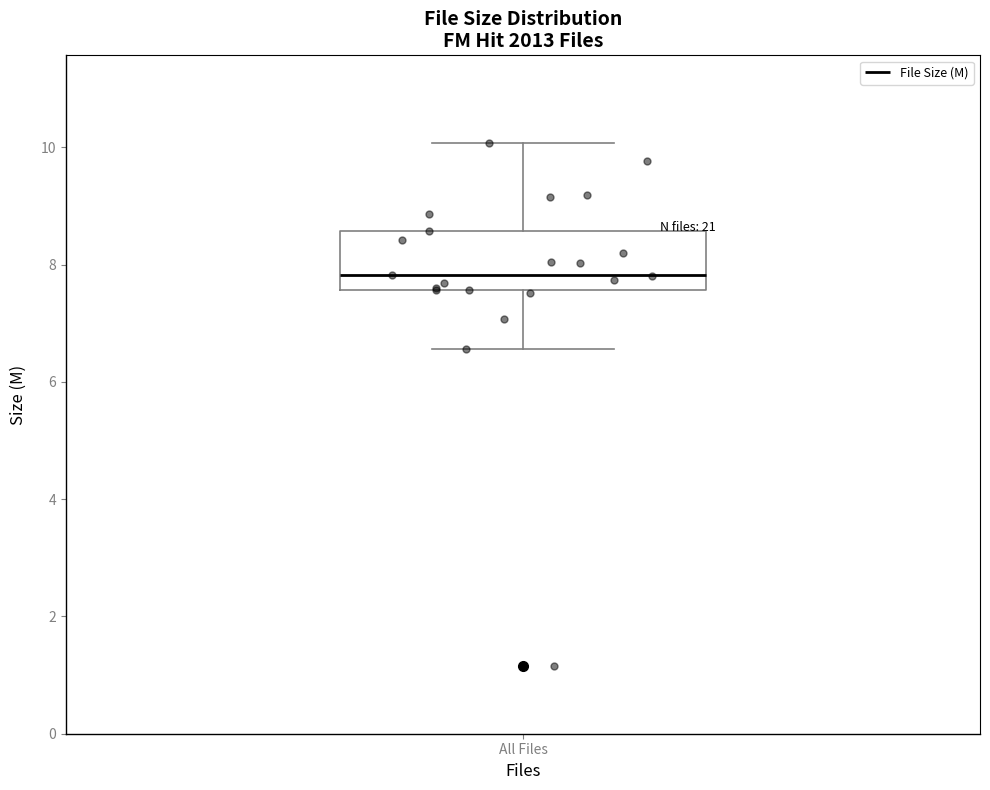

Read this box plot against the y-axis: the position of the median line, the range covered by the box, and the ends of both whiskers. The values are not printed on the chart, so give them approximately, as read against the axis.

median 7.8, box 7.6 to 8.6, whiskers 6.6 to 10.0